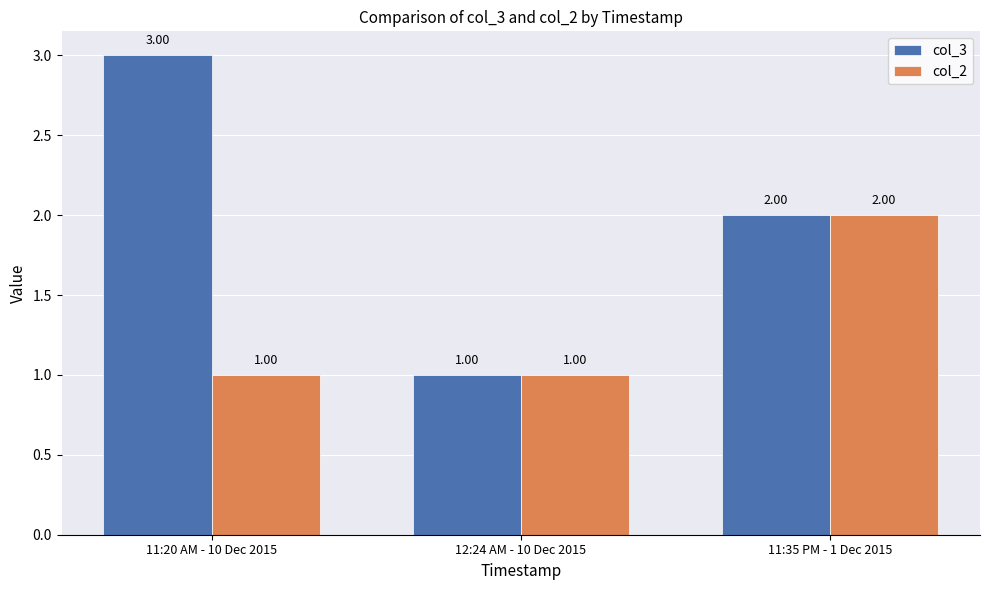

At which label does col_3 first exceed 2?

11:20 AM - 10 Dec 2015